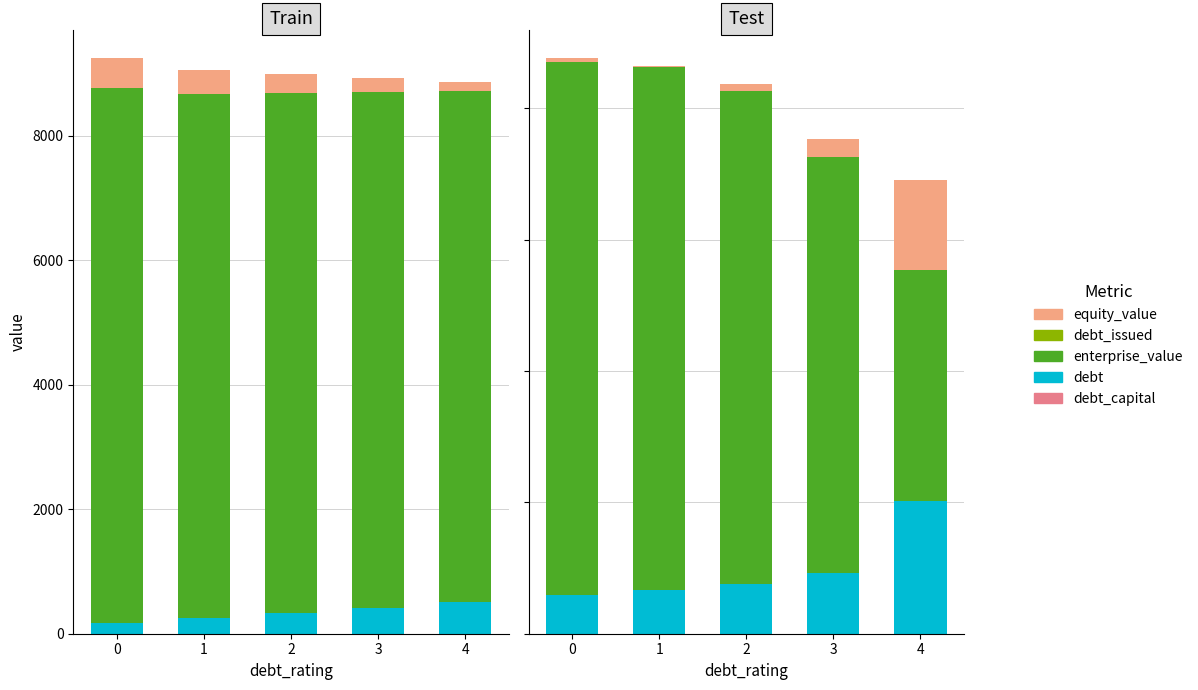

How many groups of bars are there?

5